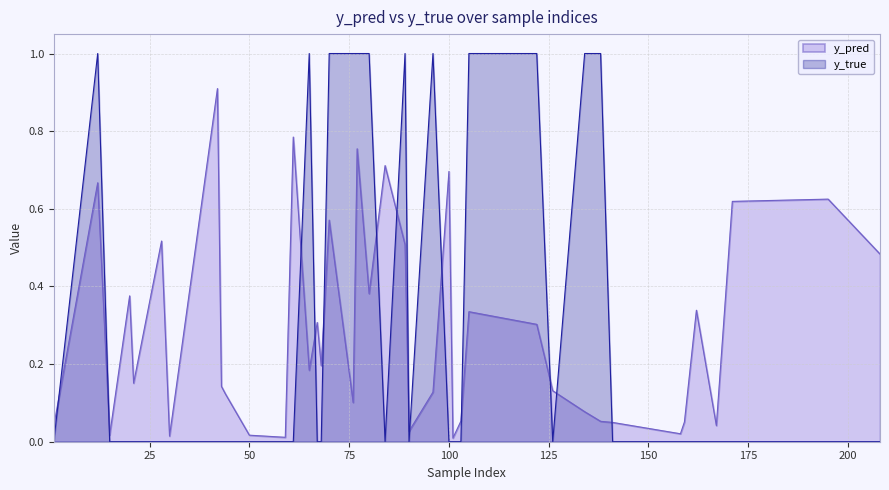

How many interior local peaks does the y_pred series have?

11